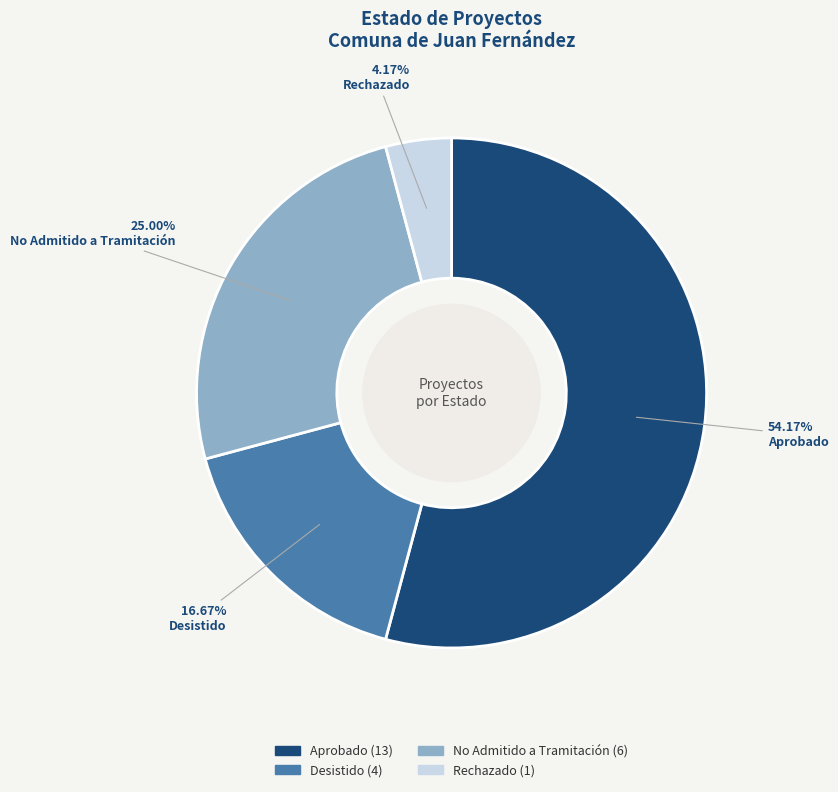

To the nearest percent, what percentage of the pie is Desistido?

17%